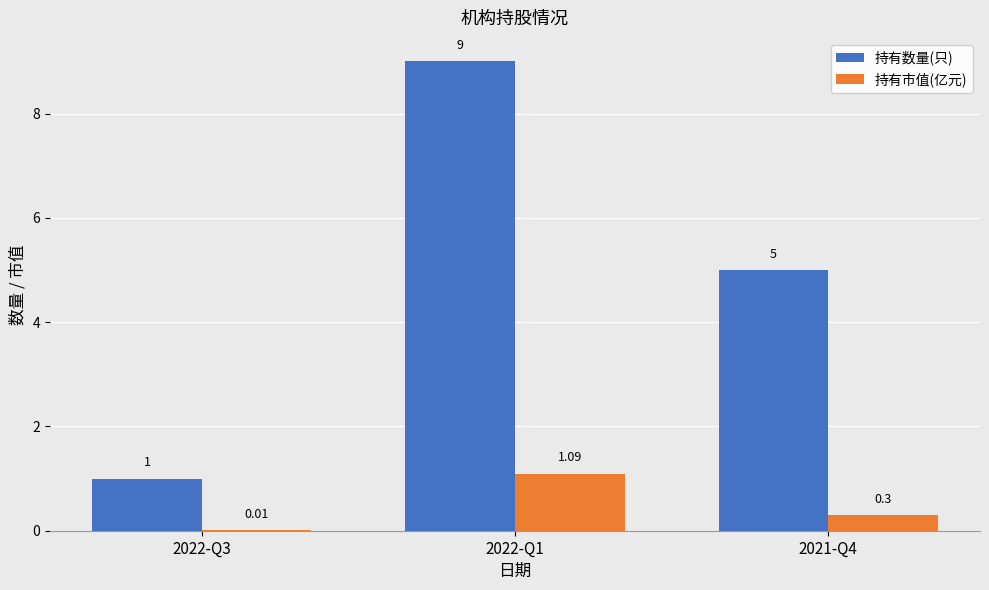

How many data points does each series have?

3